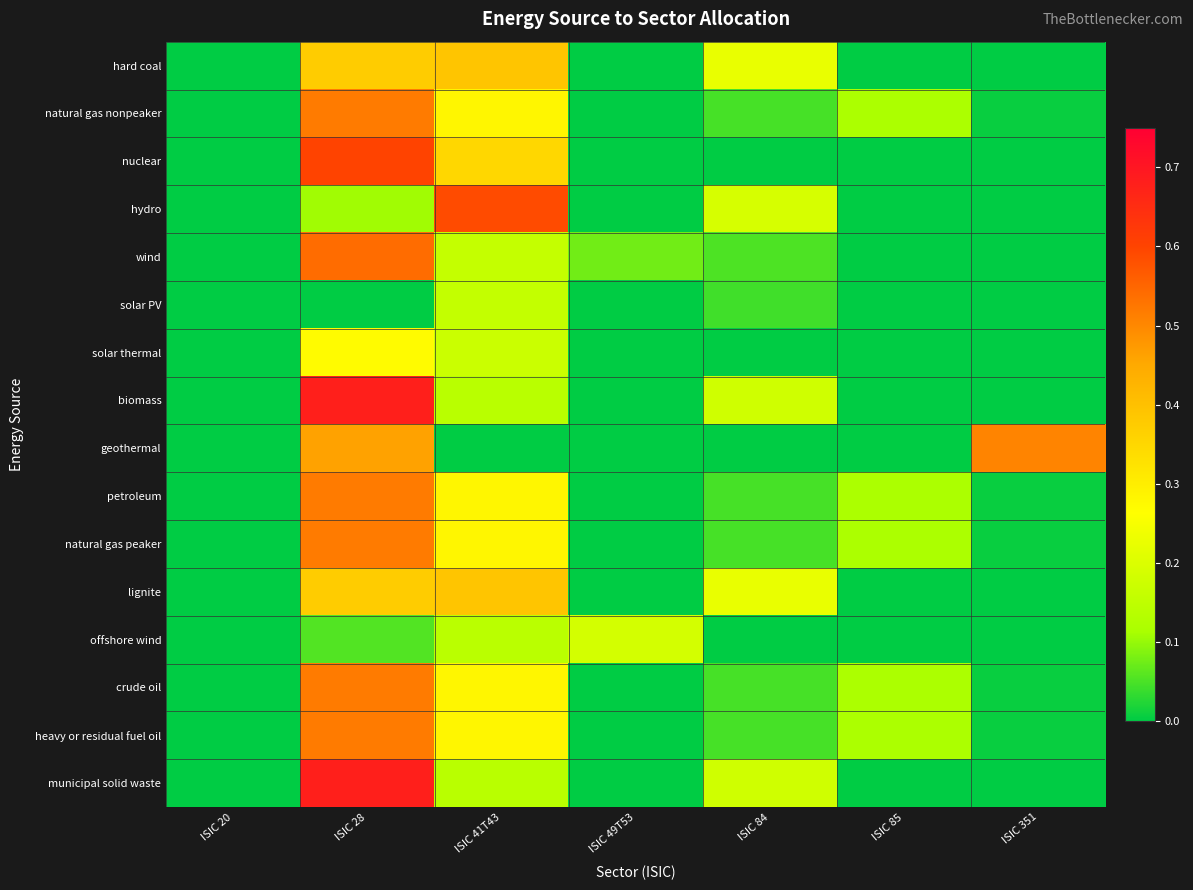

What is the total value across all series at ISIC 49T53?

0.3